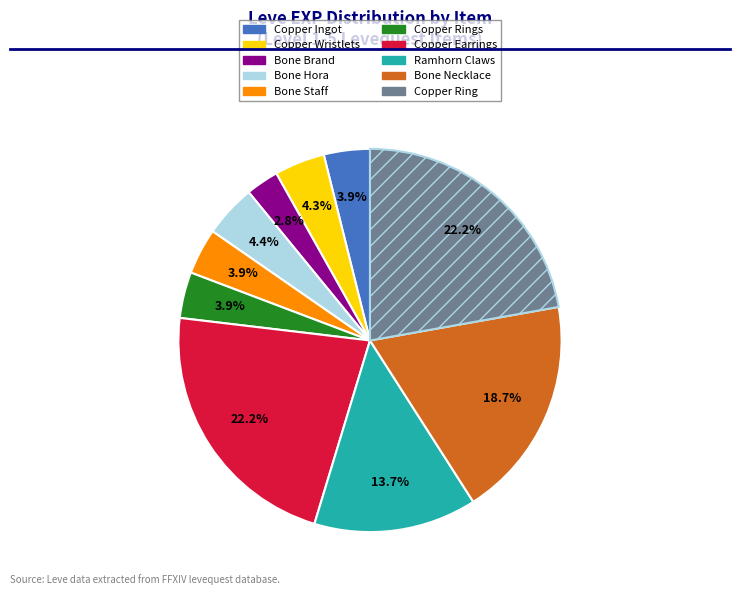

Is there any slice that represents more than half of the pie?

No